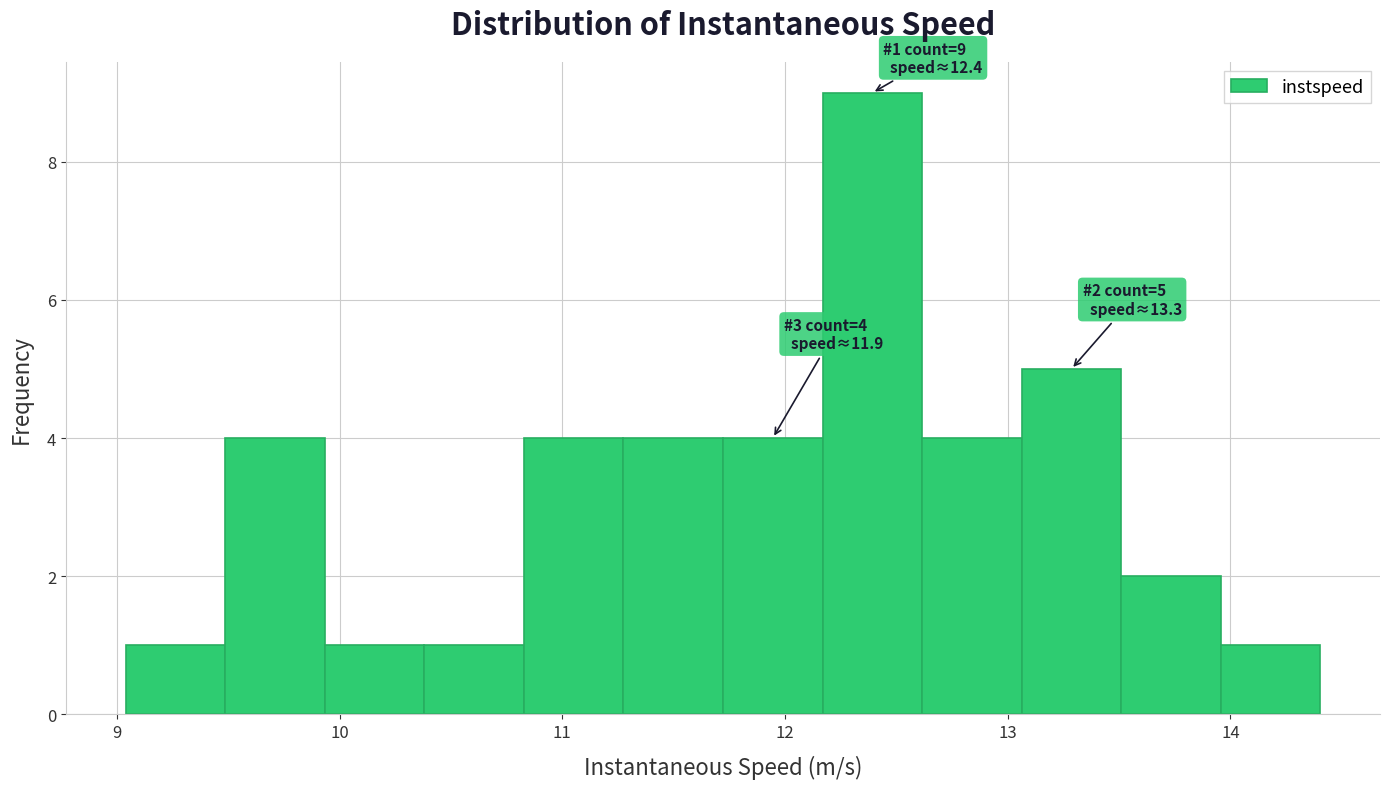

Over which range of the x-axis is the bar tallest?

12.2 to 12.6